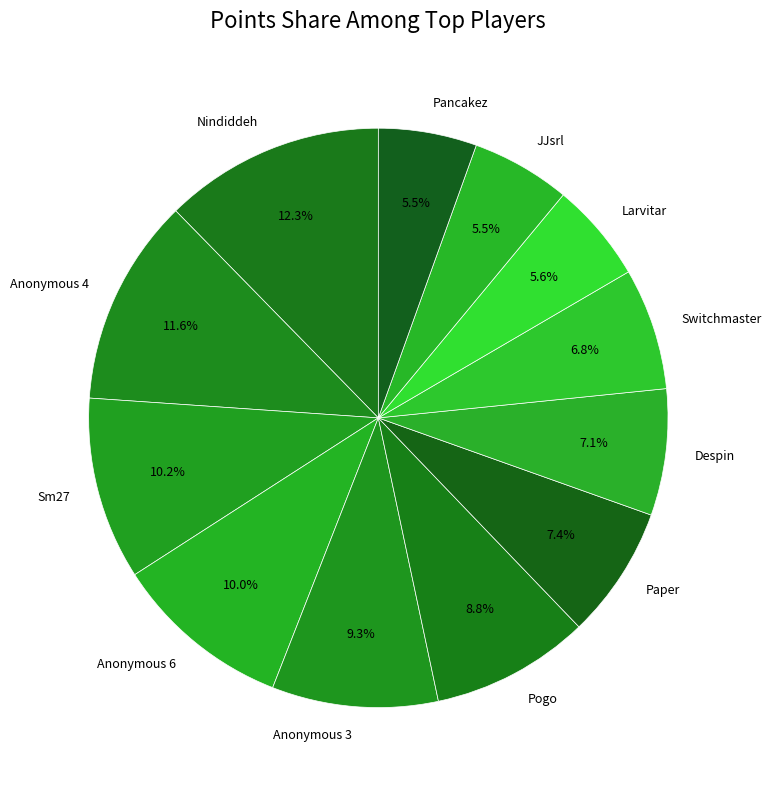

True or false: Paper accounts for 7% of the total.

True